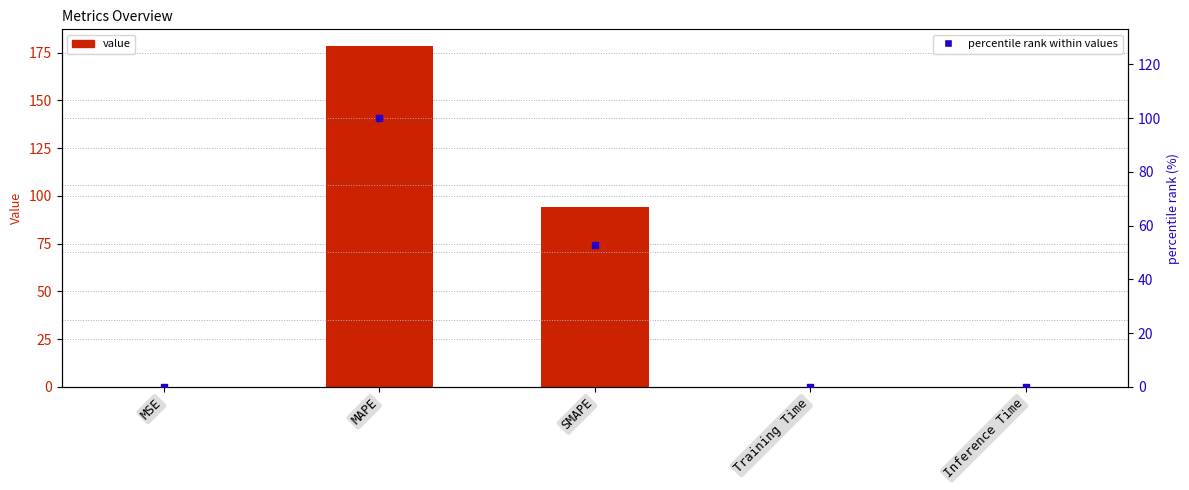

What is the total value across all series at SMAPE?

147.1